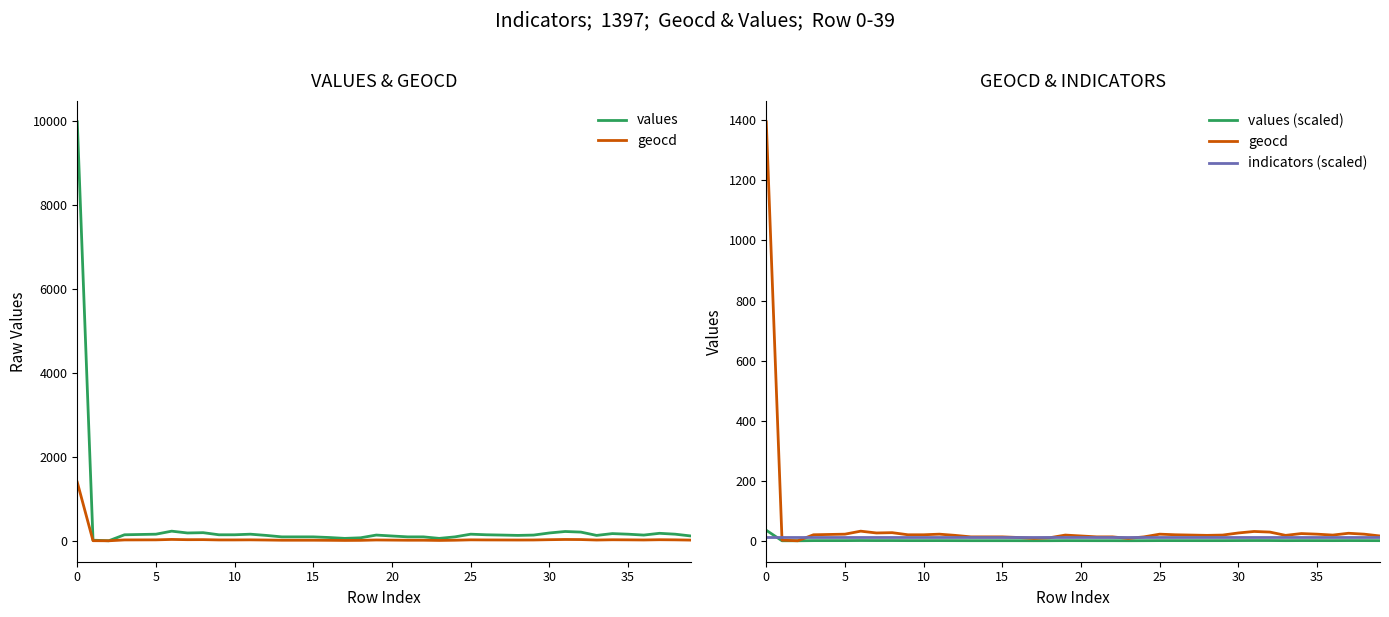

True or false: indicators (scaled) has more than 0 points higher than both neighbors.

False